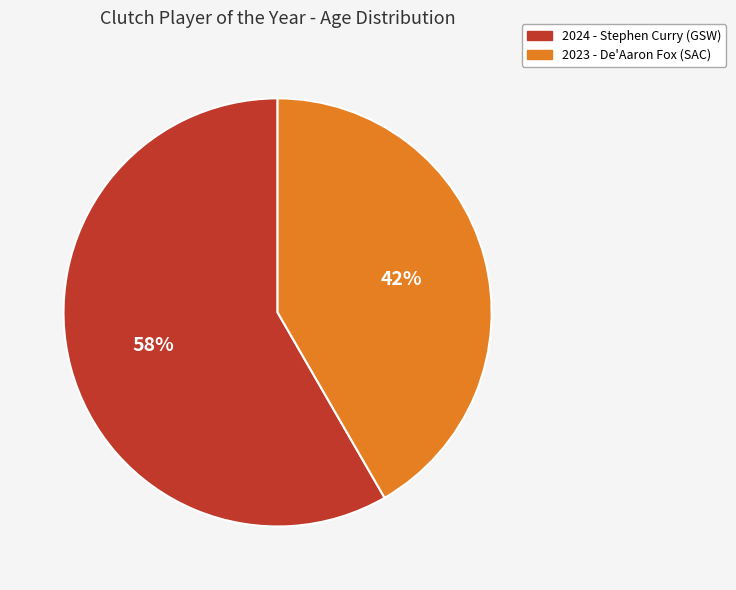

Which category has the smallest portion of the pie?

2023 - De'Aaron Fox (SAC)